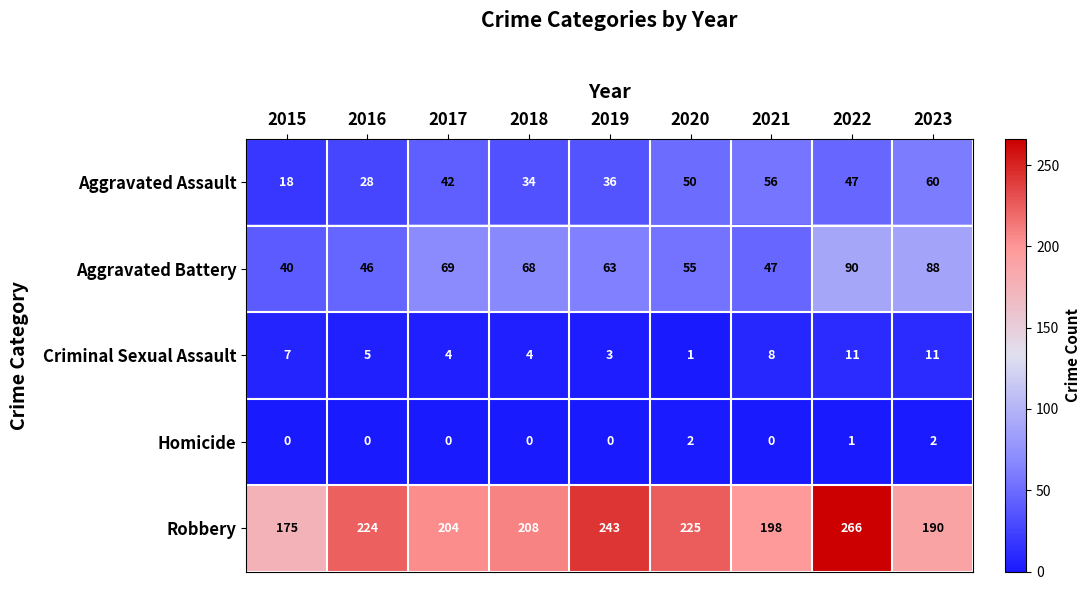

What is the difference between the maximum and minimum values in the Robbery series?

91